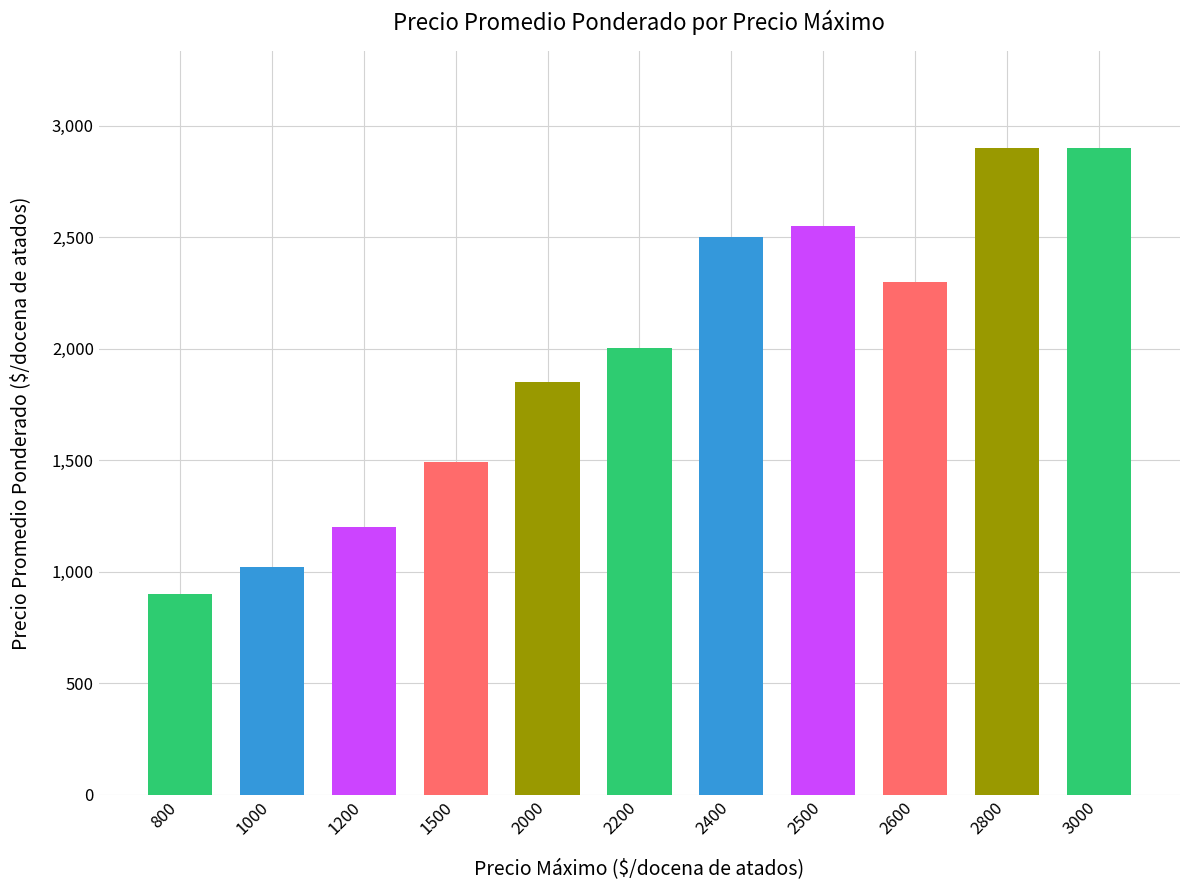

Between 800 and 1200, which is larger?

1200